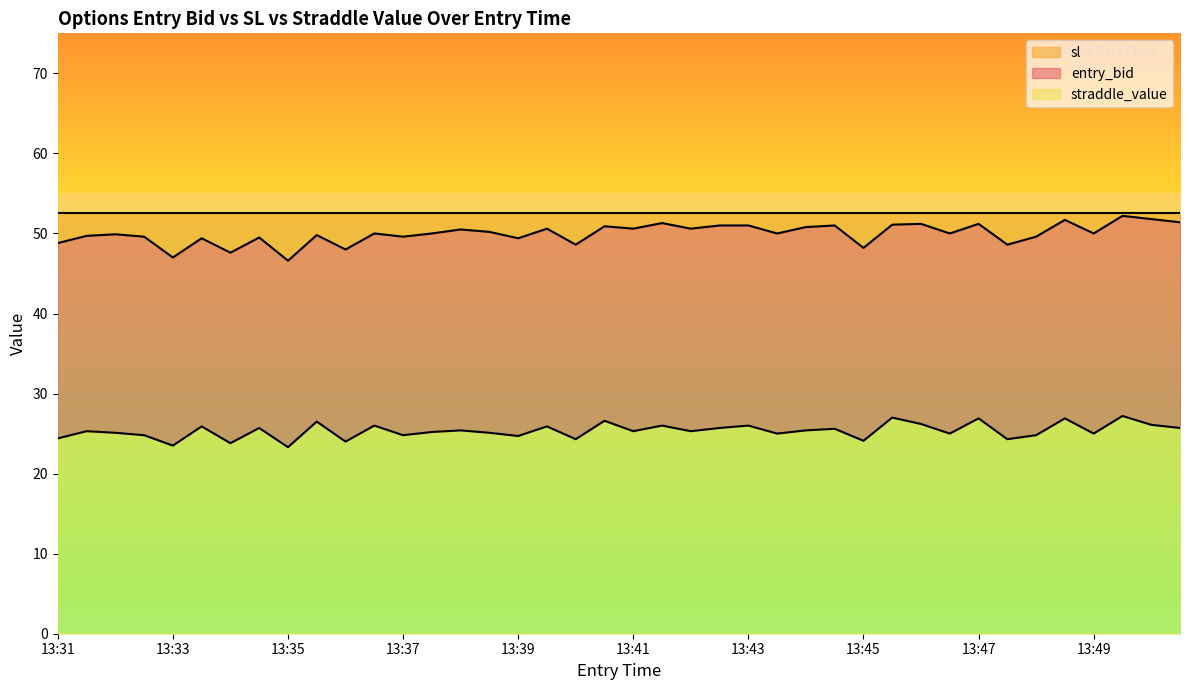

What is the minimum value for straddle_value?

23.3